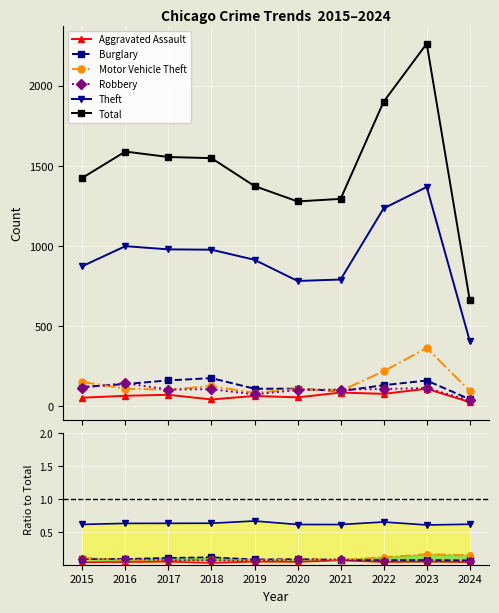

True or false: Total has more than 1 interior local peaks.

True